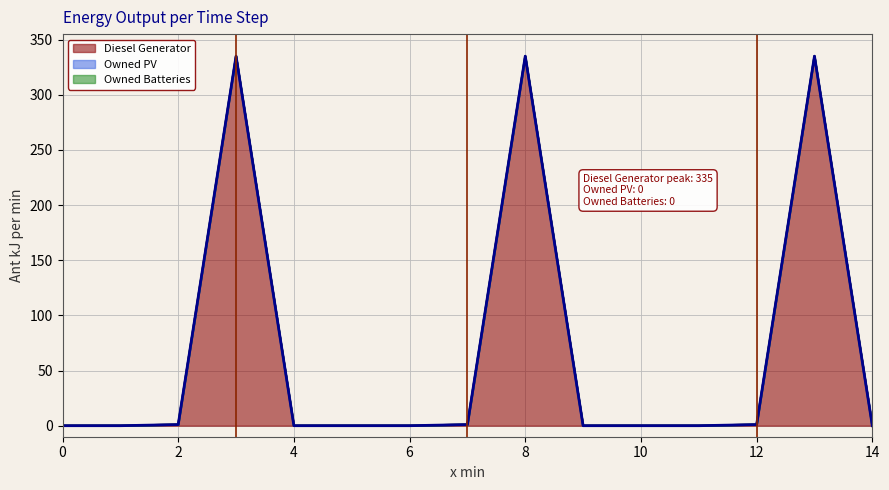

Does the chart display data point markers on the line(s)?

No